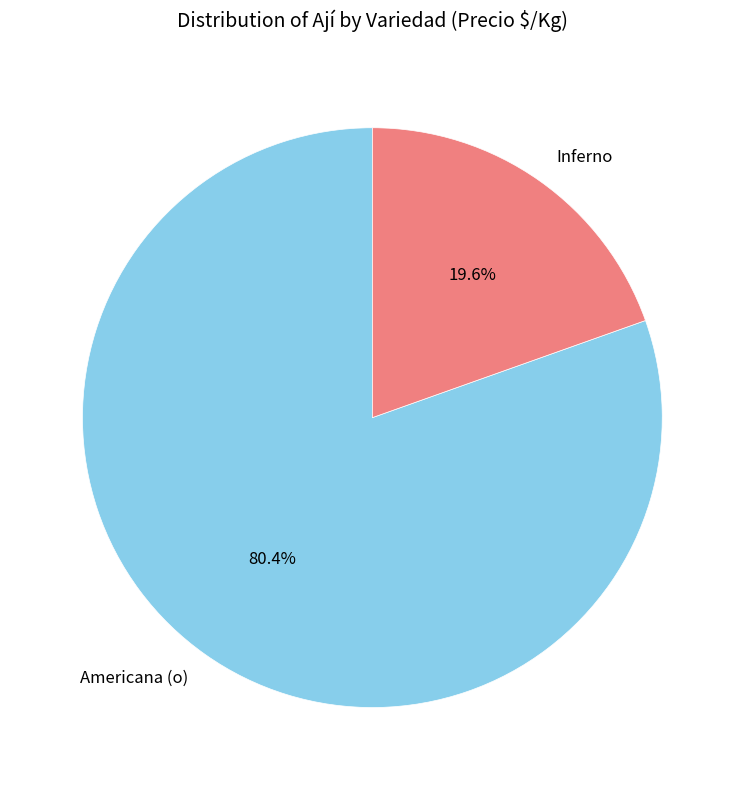

Which slice is the largest?

Americana (o)